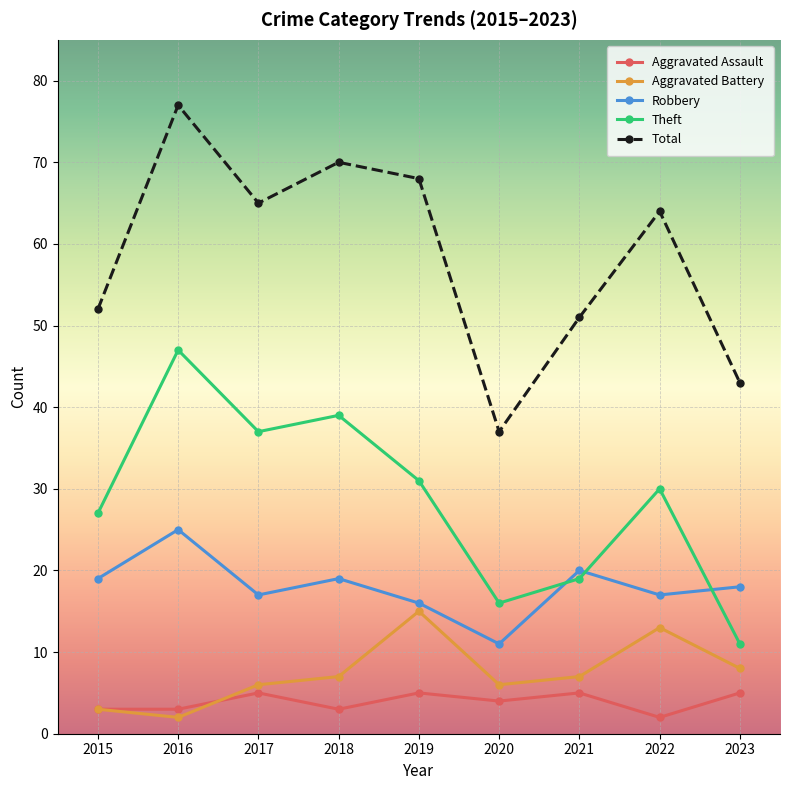

What is the value of the Theft point at the 3rd from the left?

37